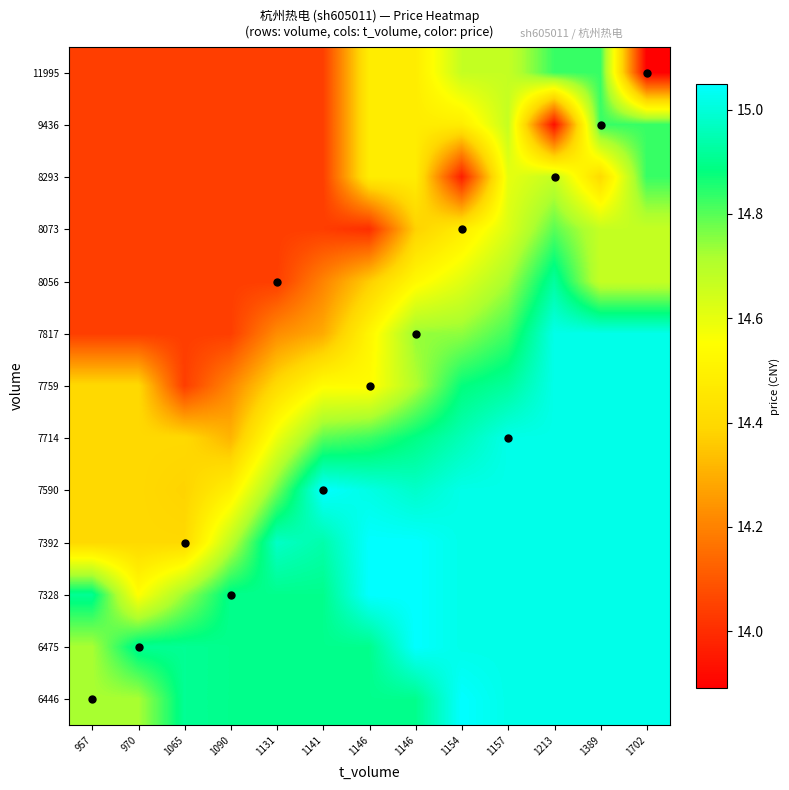

At which category is the sum across all series the highest?

1389